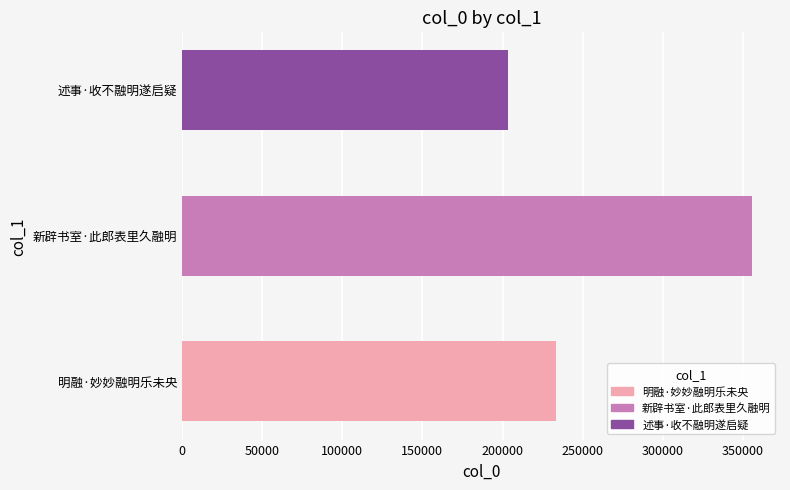

What is the average value?

264289